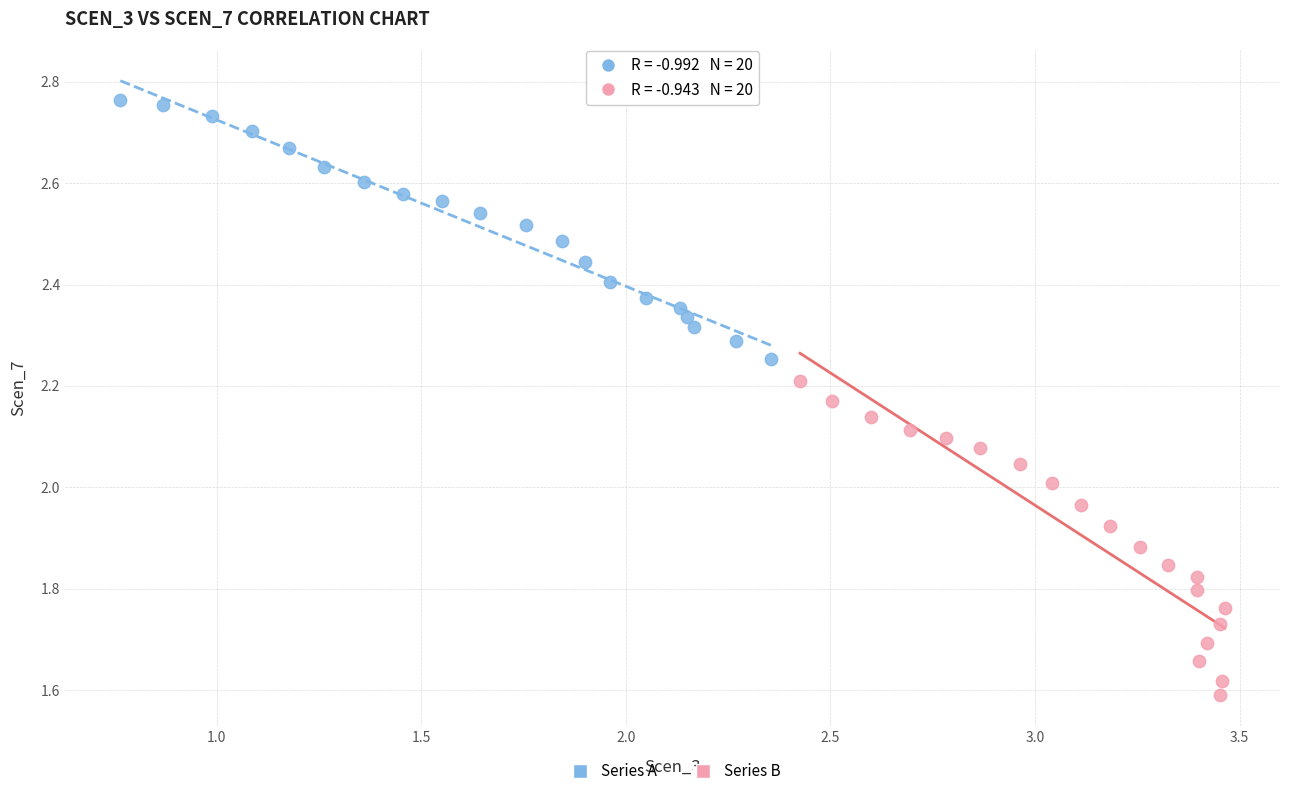

Which series contains the highest Y value?

Series A